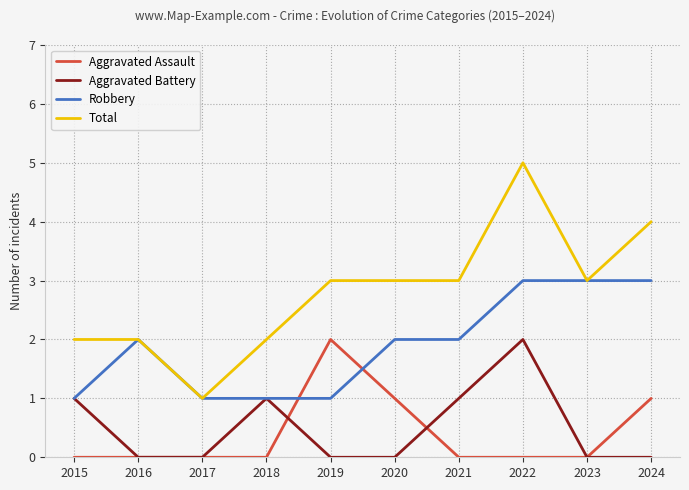

Which series has the widest spread of values?

Total